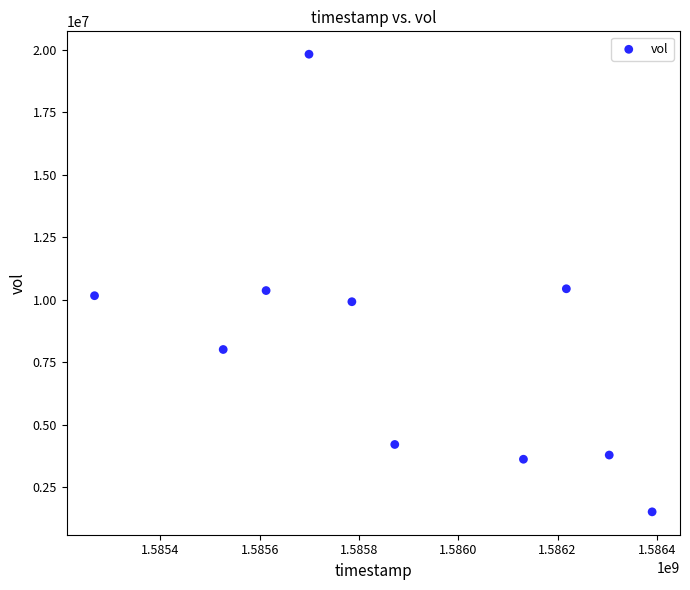

What is the range of Y values (max minus min)?

18290500